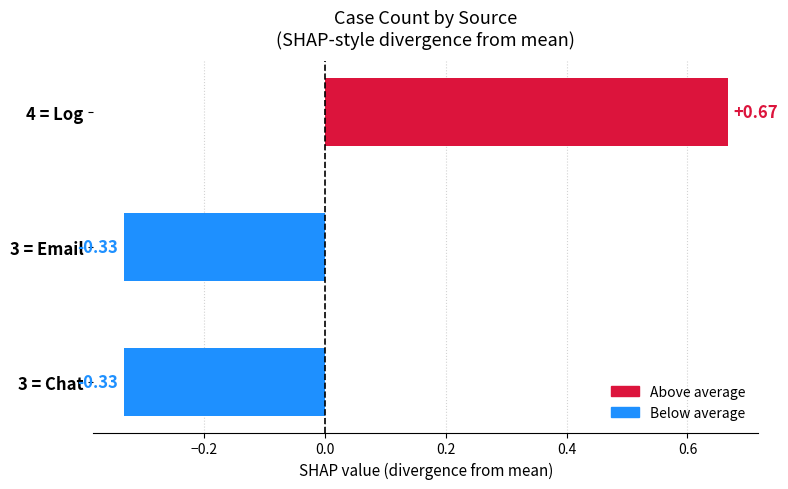

Between 4 = Log and 3 = Chat, which is larger?

4 = Log